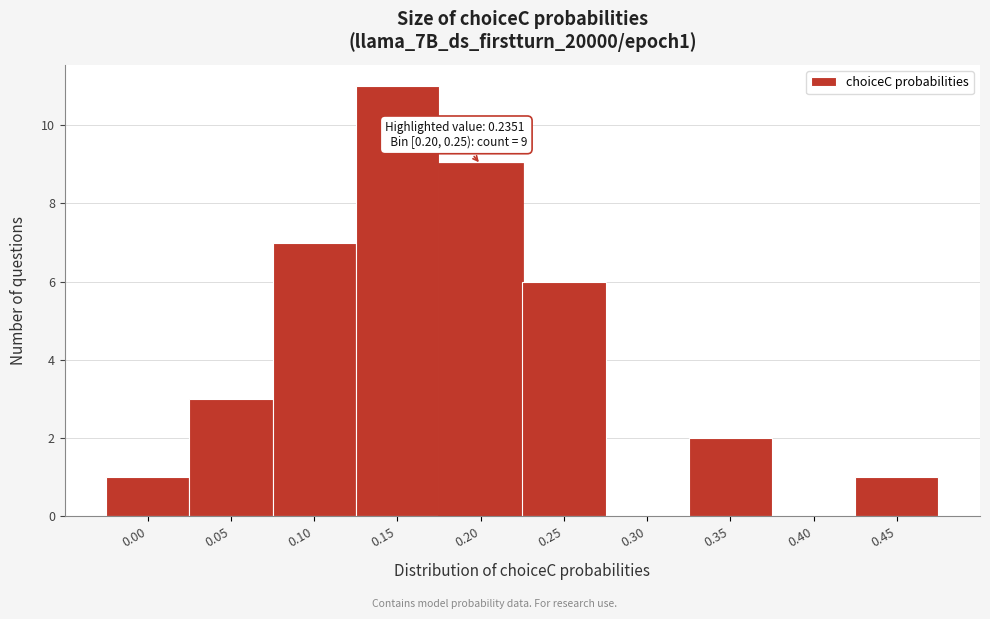

Reading left to right, list all the values displayed in this chart.

0.00=1	0.05=3	0.10=7	0.15=11	0.20=9	0.25=6	0.30=0	0.35=2	0.40=0	0.45=1